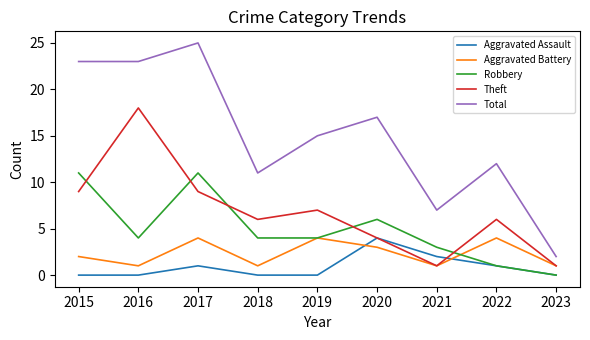

At 2015, list the series in order from smallest to largest.

Aggravated Assault, Aggravated Battery, Theft, Robbery, Total